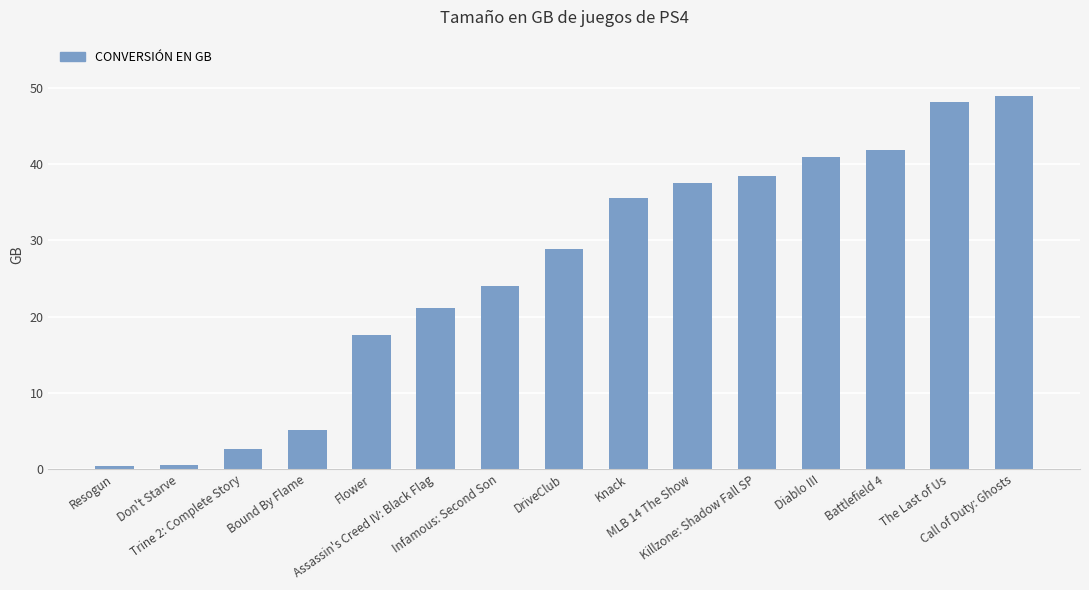

What is the value of the 14th bar from the left?

48.1